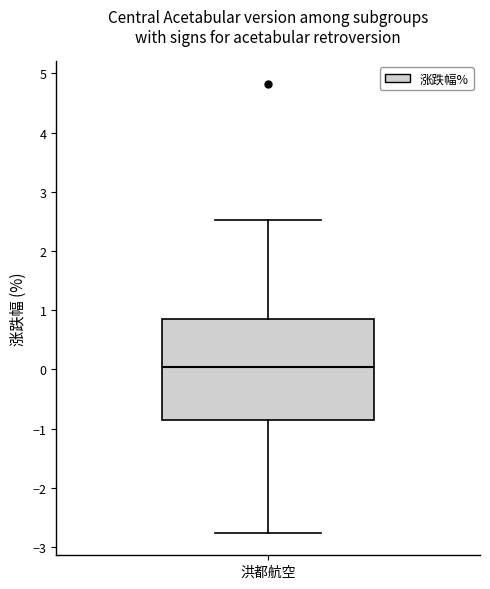

Read this box plot against the y-axis: the position of the median line, the range covered by the box, and the ends of both whiskers. The values are not printed on the chart, so give them approximately, as read against the axis.

median 0.0, box -0.9 to 0.9, whiskers -2.8 to 2.5